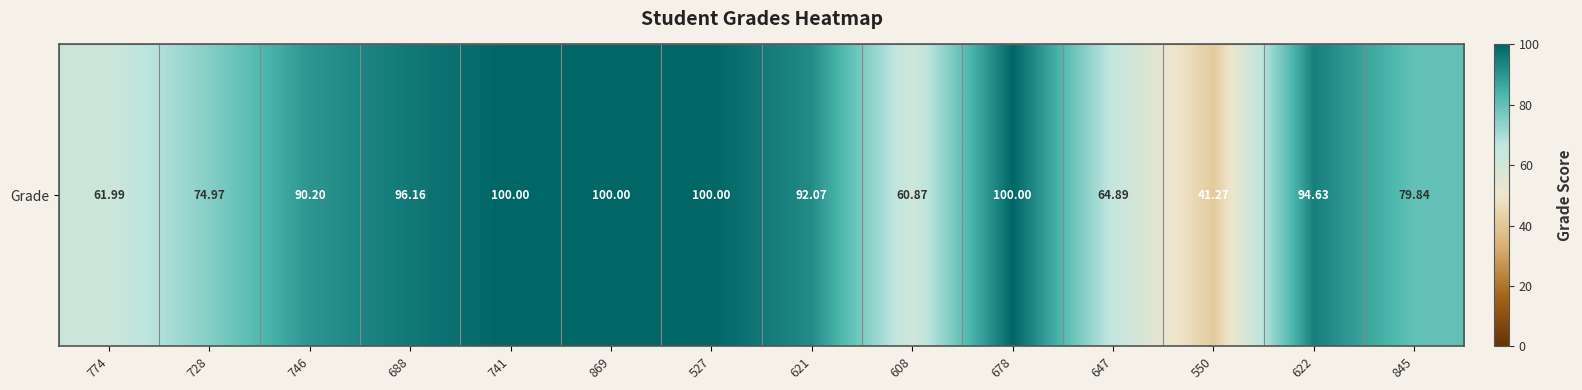

Rank the categories by value from lowest to highest.

550, 608, 774, 647, 728, 845, 746, 621, 622, 688, 741, 869, 527, 678